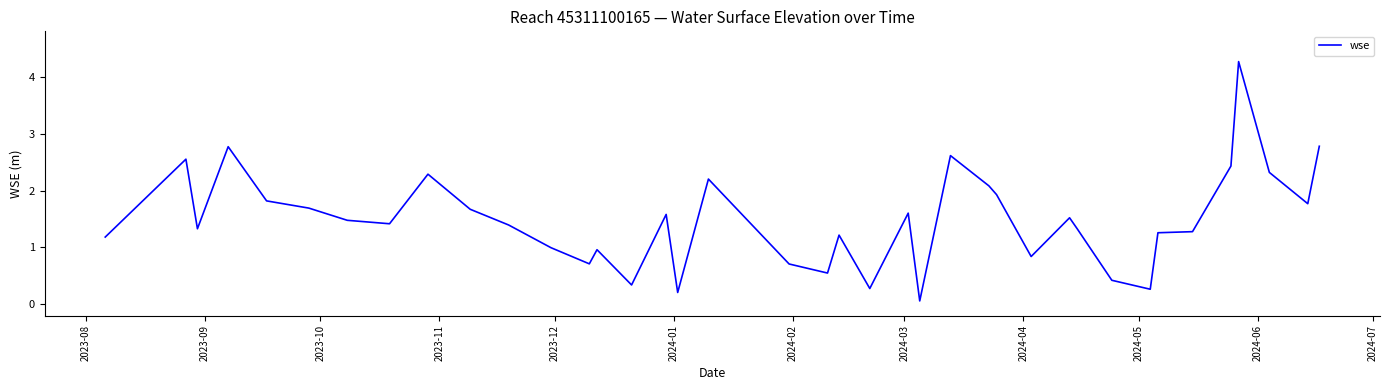

What is the difference between the maximum and minimum values?

4.2